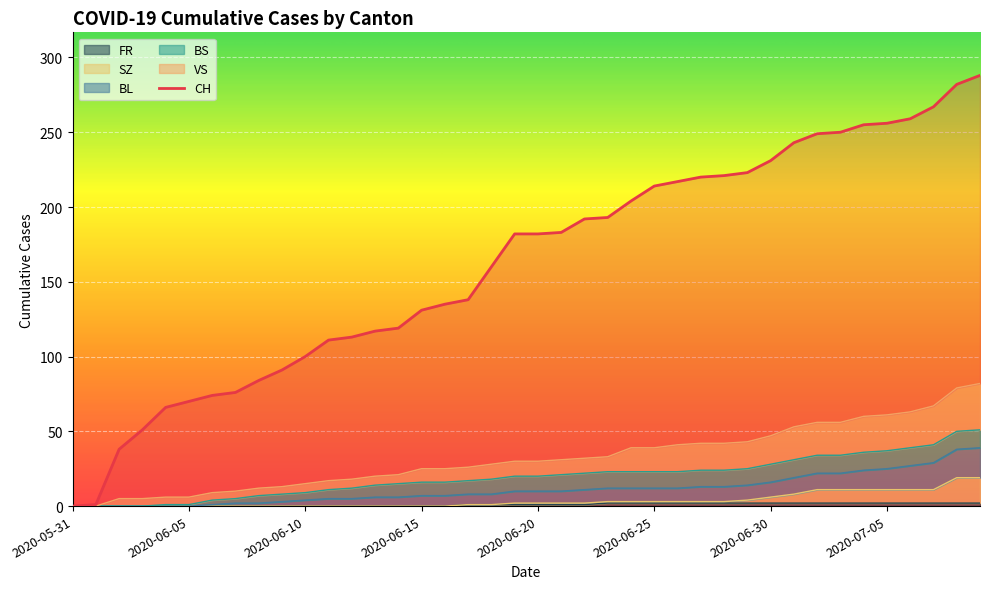

Between 2020-06-03 and 2020-06-21, which series saw the biggest shift?

CH